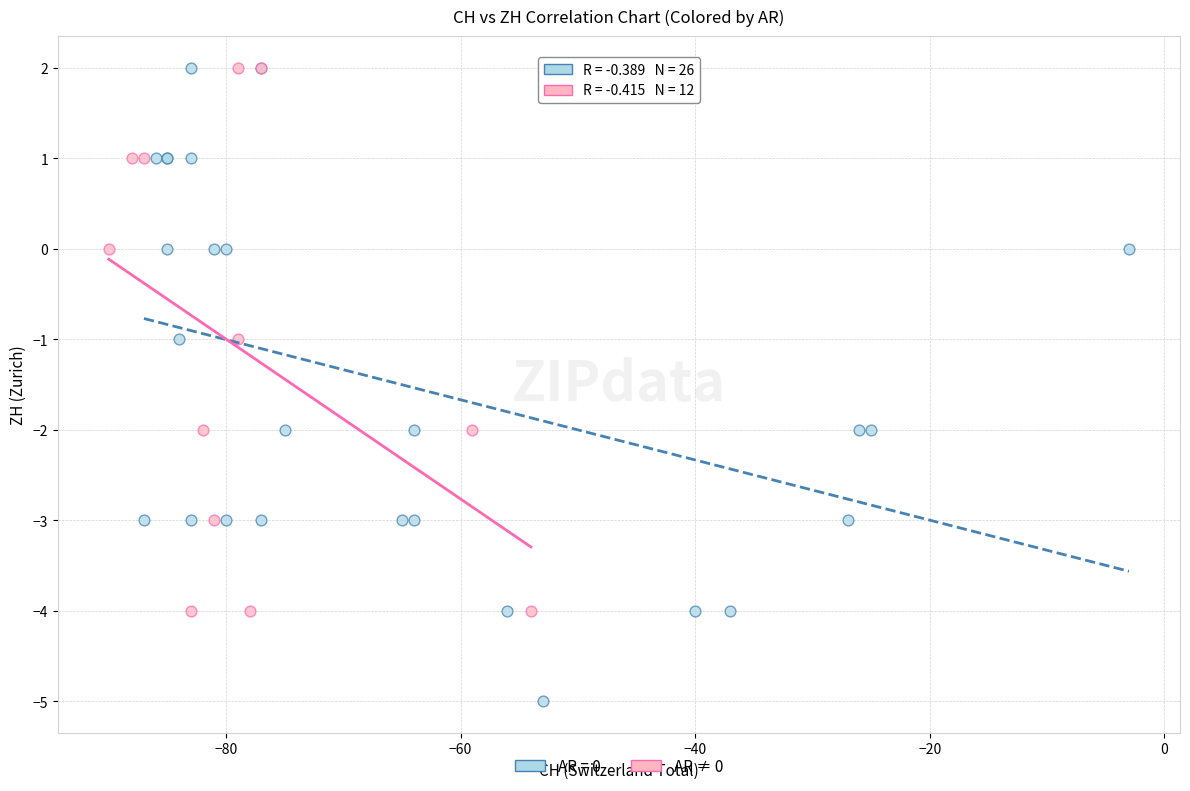

Which series reaches the minimum Y coordinate?

AR = 0